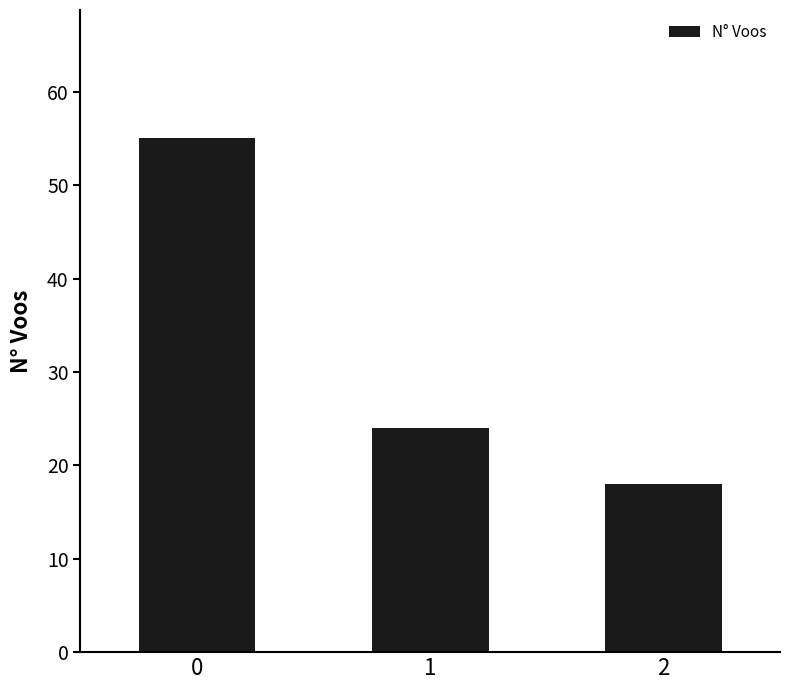

What is the minimum value shown in the chart?

18